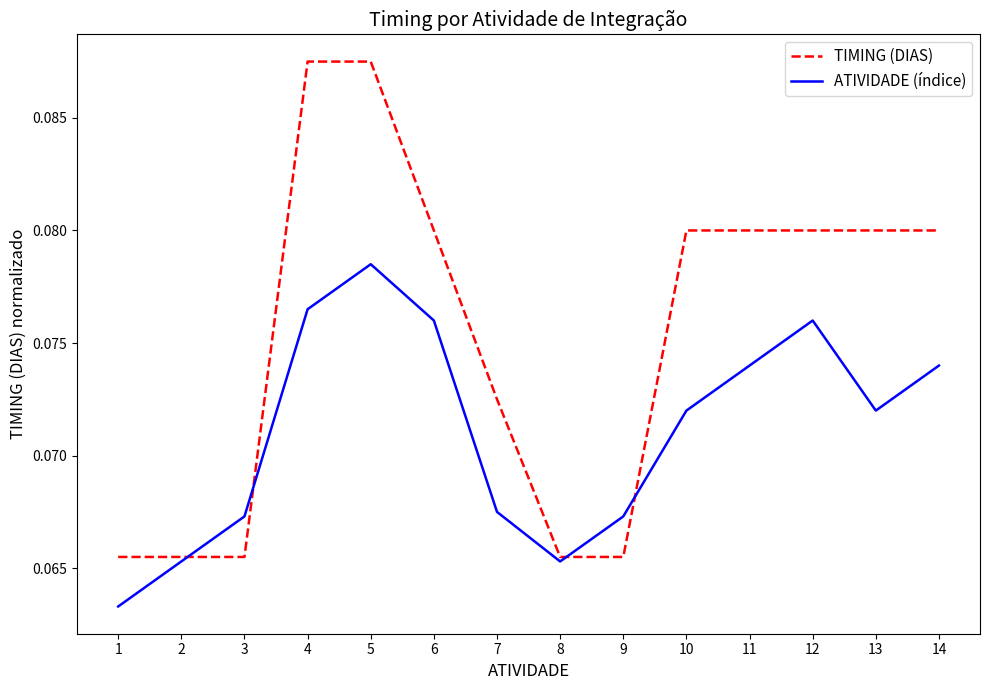

Which series has the largest range (max minus min)?

TIMING (DIAS)